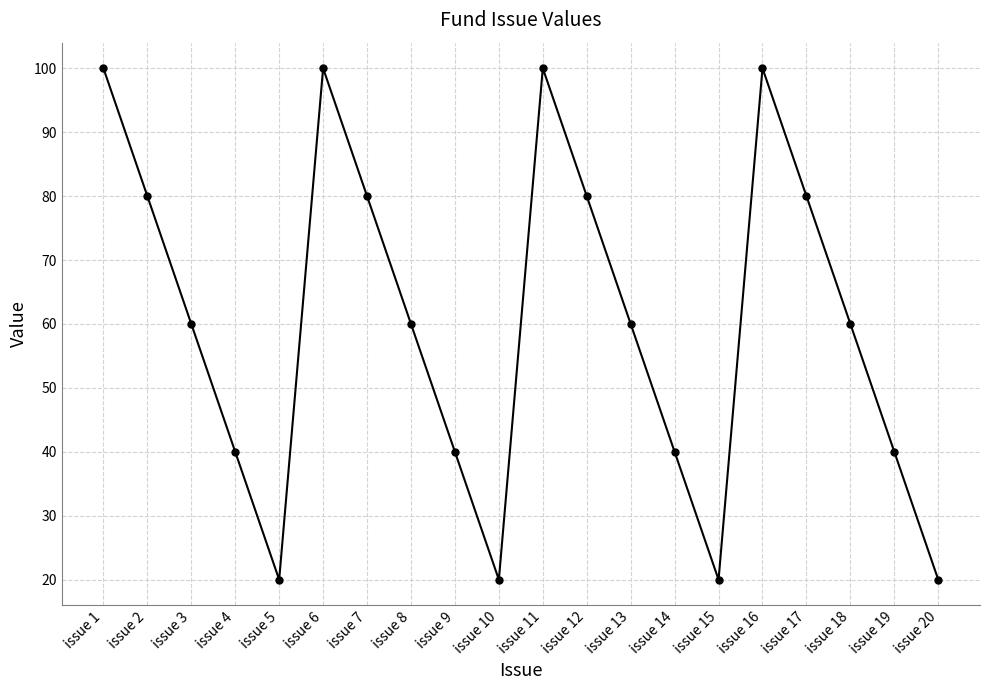

Reading left to right, extract all data points from this chart.

issue 1=100	issue 2=80	issue 3=60	issue 4=40	issue 5=20	issue 6=100	issue 7=80	issue 8=60	issue 9=40	issue 10=20	issue 11=100	issue 12=80	issue 13=60	issue 14=40	issue 15=20	issue 16=100	issue 17=80	issue 18=60	issue 19=40	issue 20=20